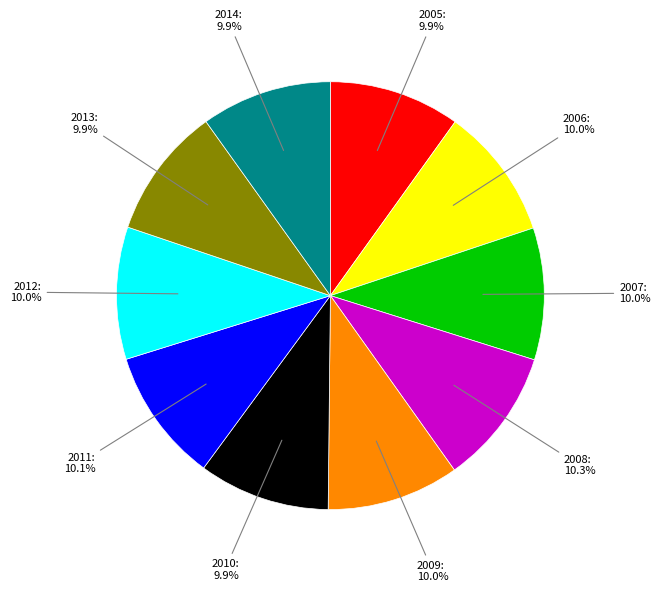

How many slices are in this pie chart?

10